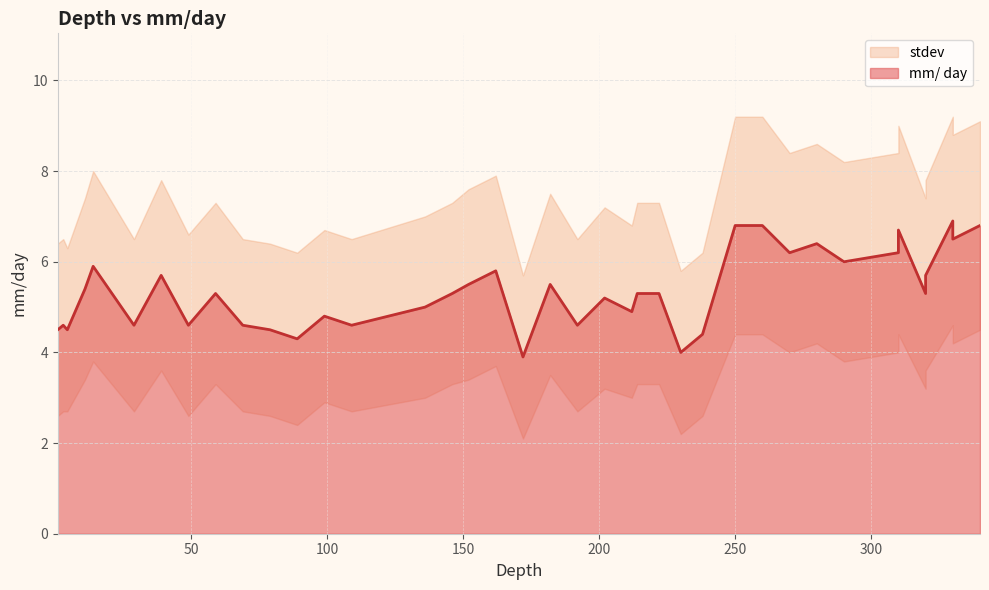

What is the change in value from 11 to 280?

+1.0